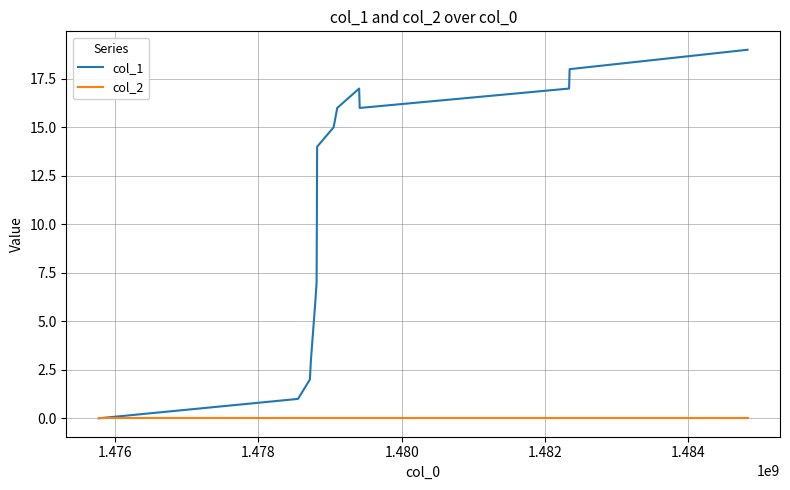

Which series has the largest range (max minus min)?

col_1